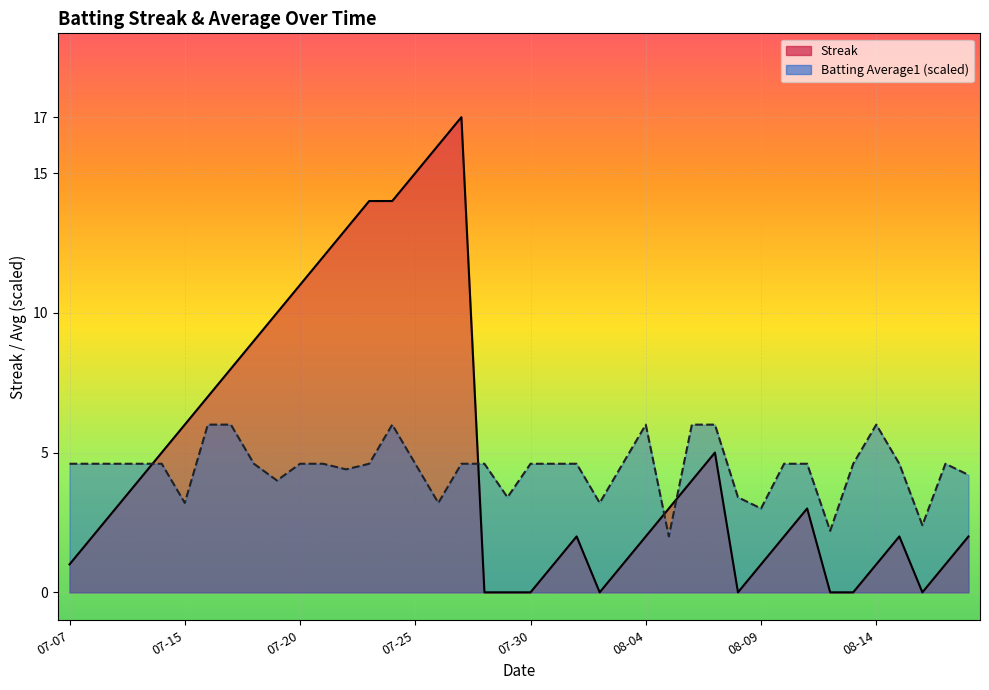

Which series has the largest total across all categories?

Streak